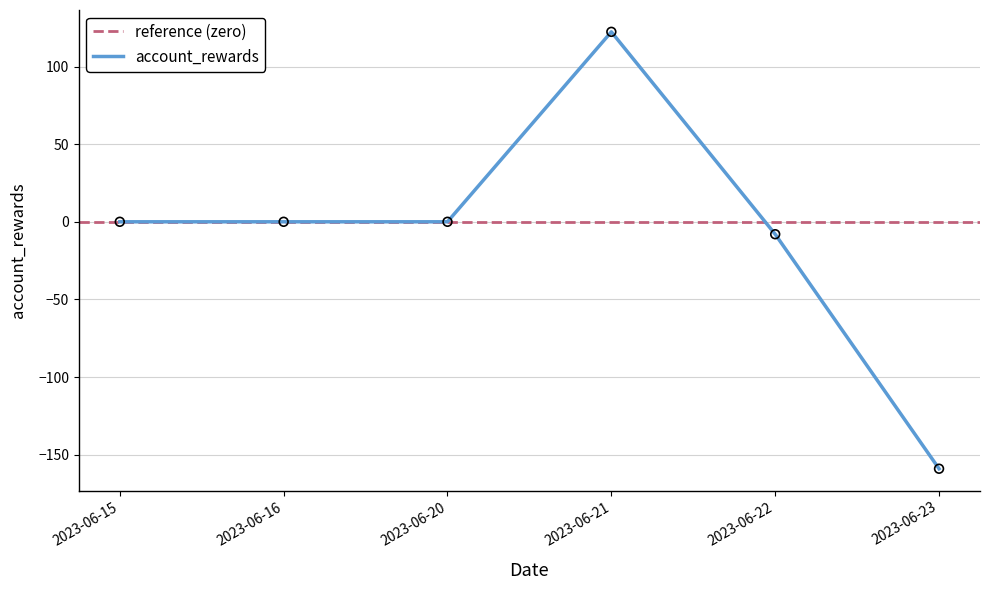

What is the change in value from 2023-06-20 to 2023-06-23?

-159.0